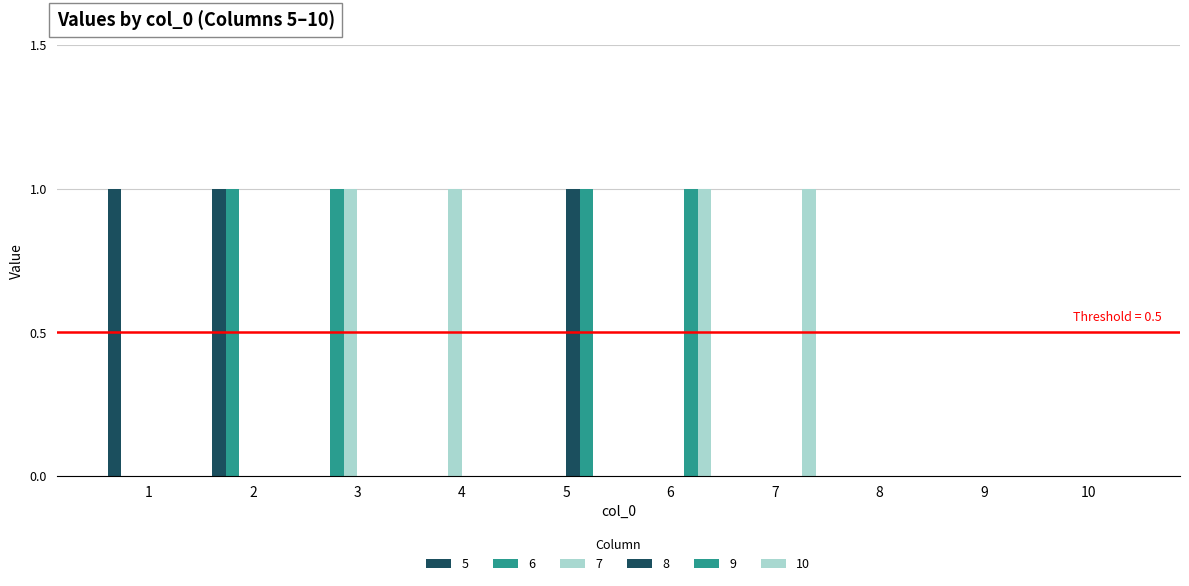

Count the number of data series in this chart.

6